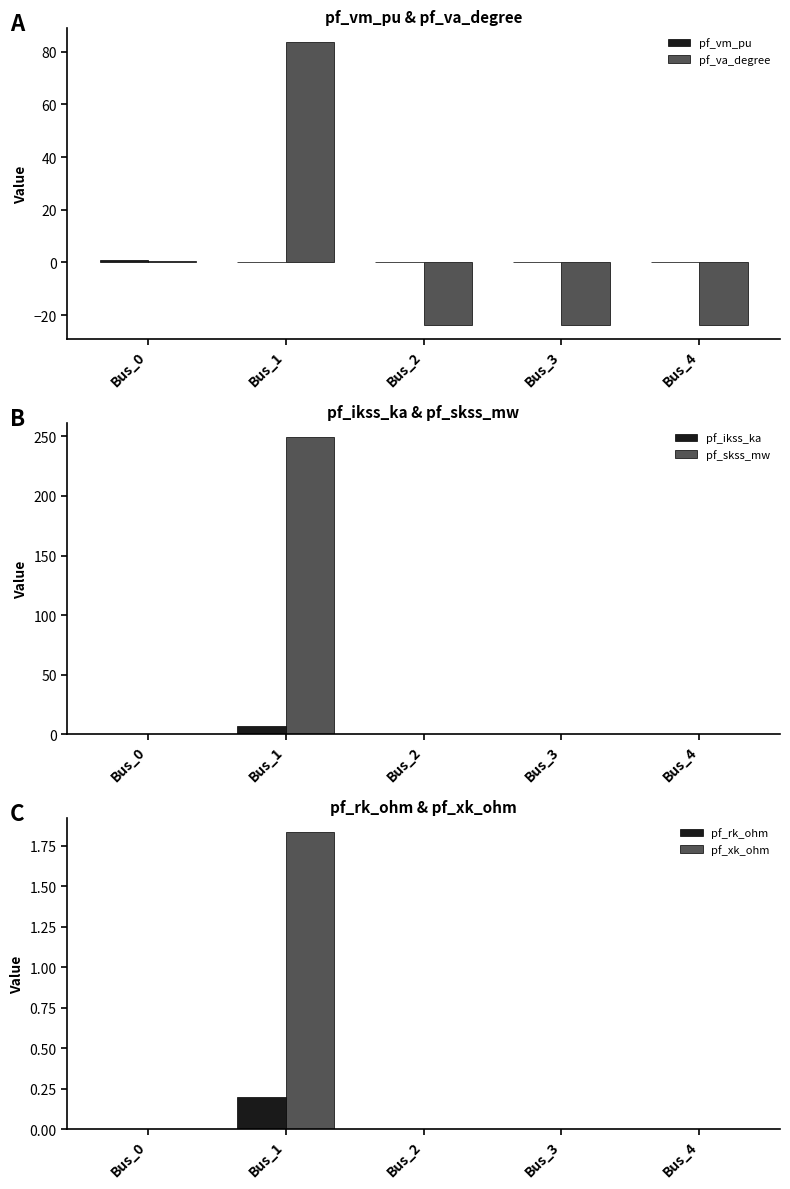

What is the sum of all pf_skss_mw values?

249.1